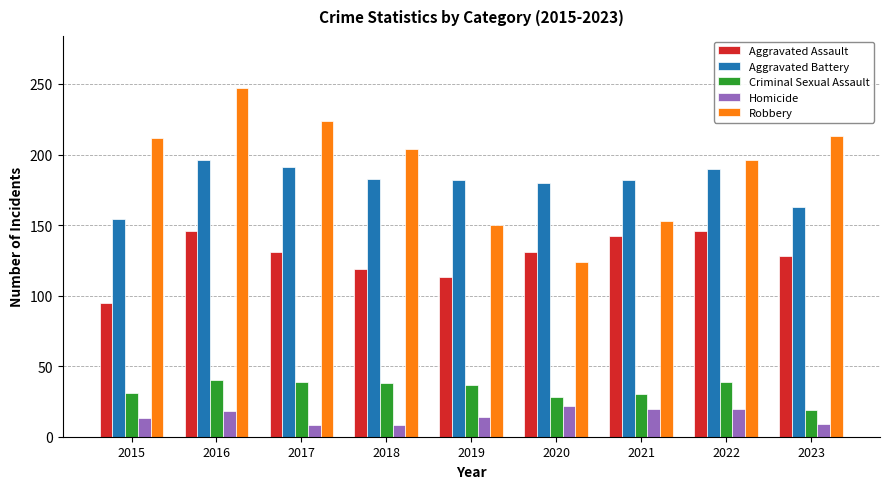

Count the number of data series in this chart.

5